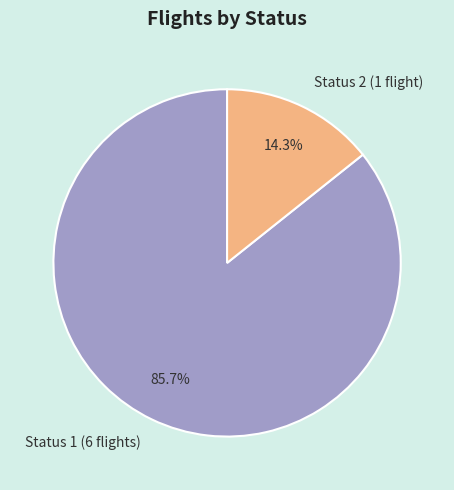

Rank the categories by value from highest to lowest.

Status 1 (6 flights), Status 2 (1 flight)